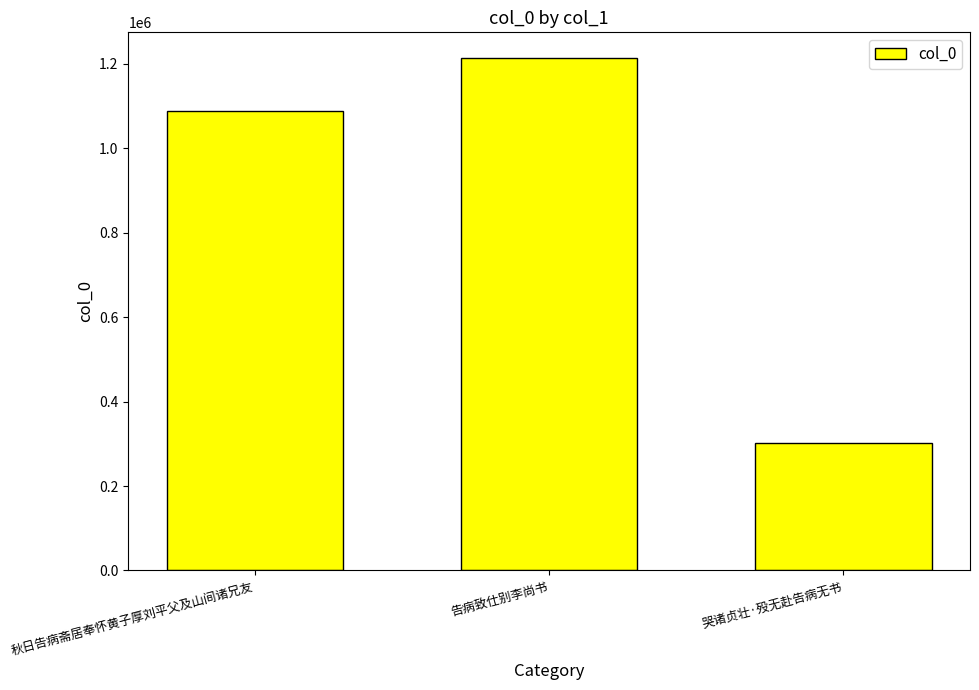

Is it true that the value at 告病致仕别李尚书 is 1214089?

True